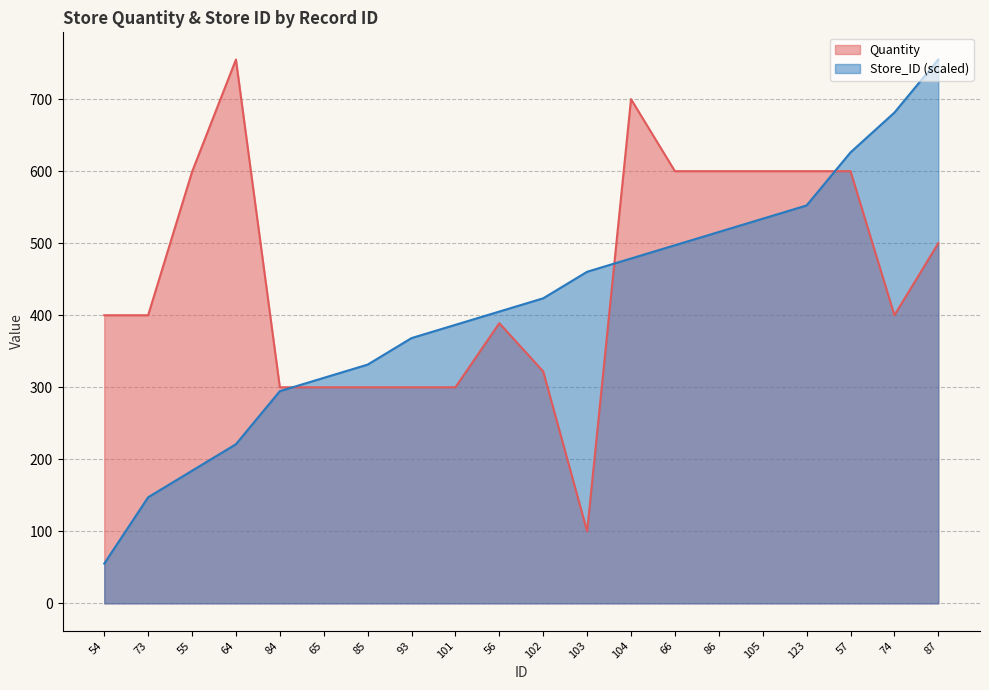

In Quantity, how many points are lower than both neighbors (excluding endpoints)?

2